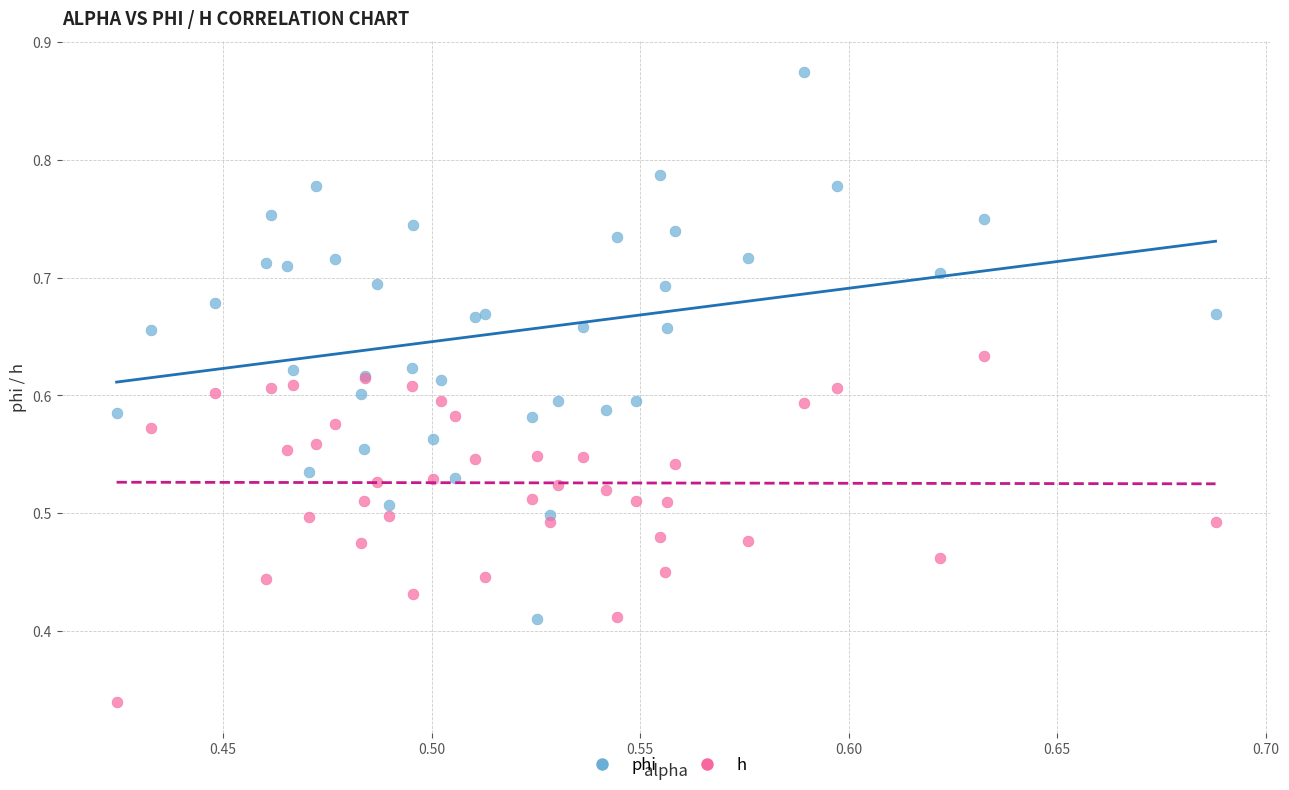

Which series has the widest spread of Y values?

phi